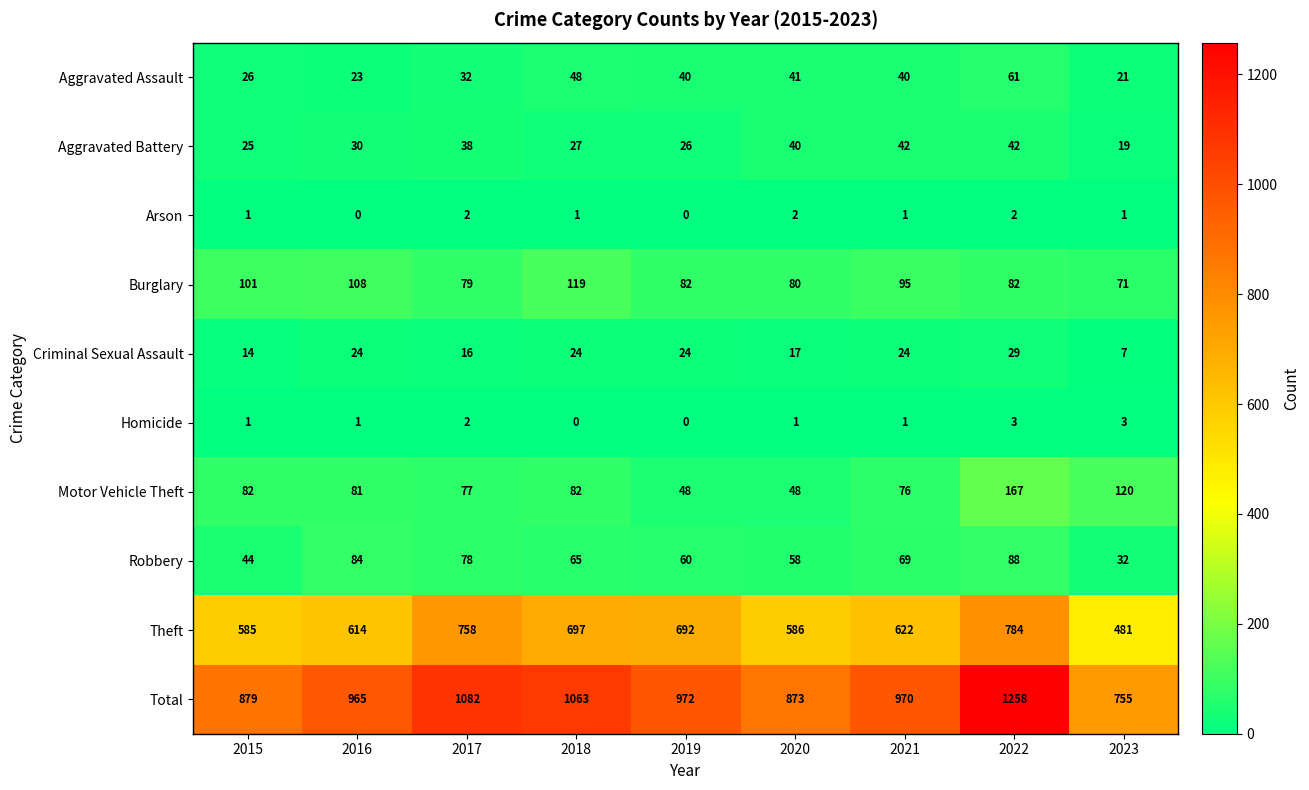

At how many categories does at least one series exceed 469?

9